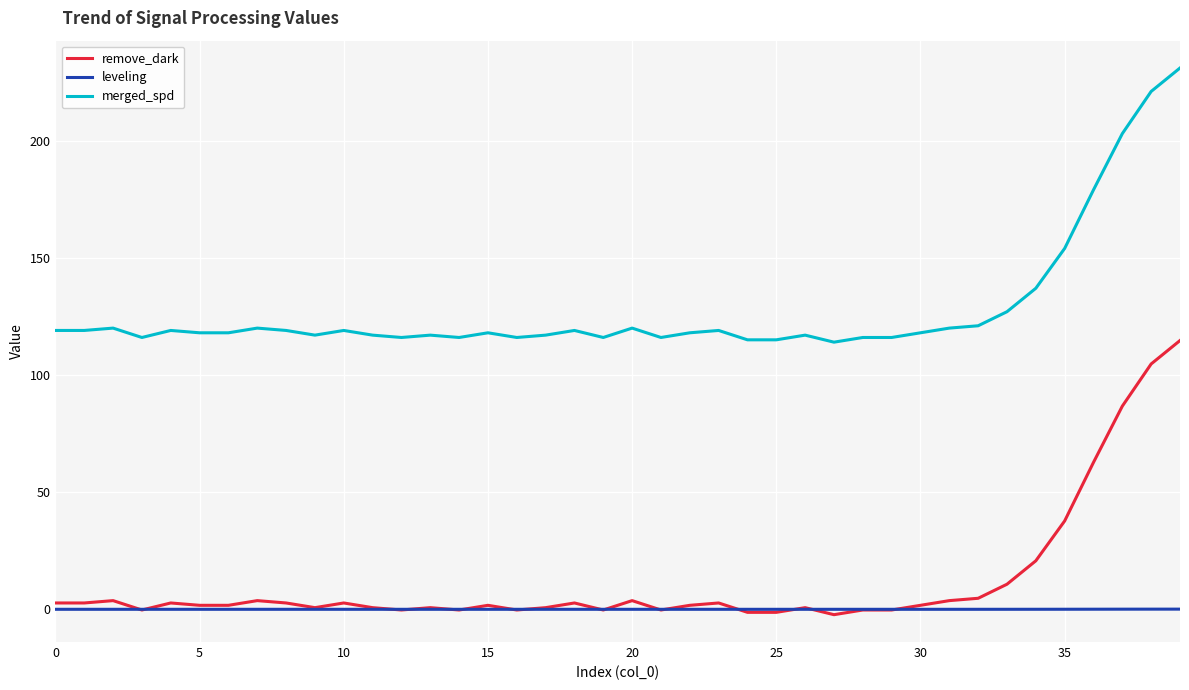

List the series in order of their peak value, highest first.

merged_spd, remove_dark, leveling